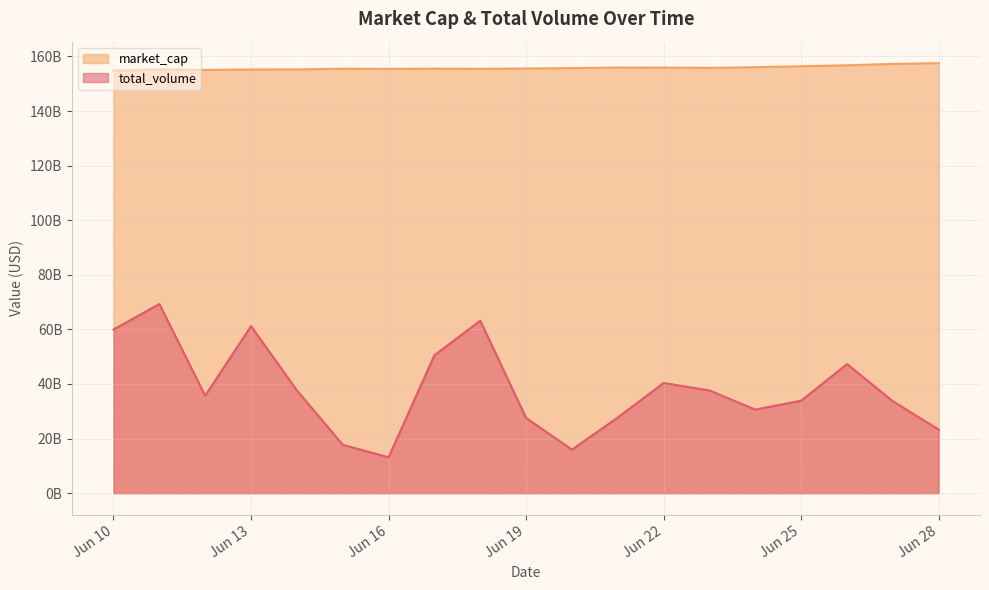

What is the difference between the maximum and minimum values in the total_volume series?

56147879368.2